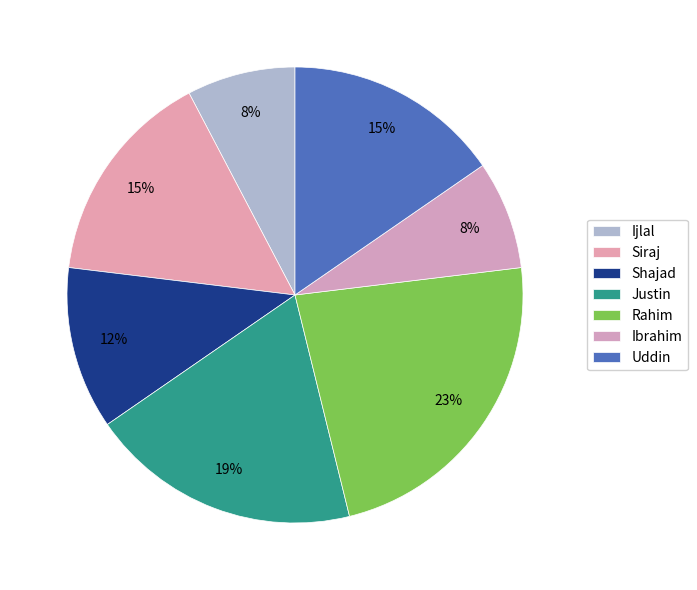

Which has a higher value, Siraj or Justin?

Justin